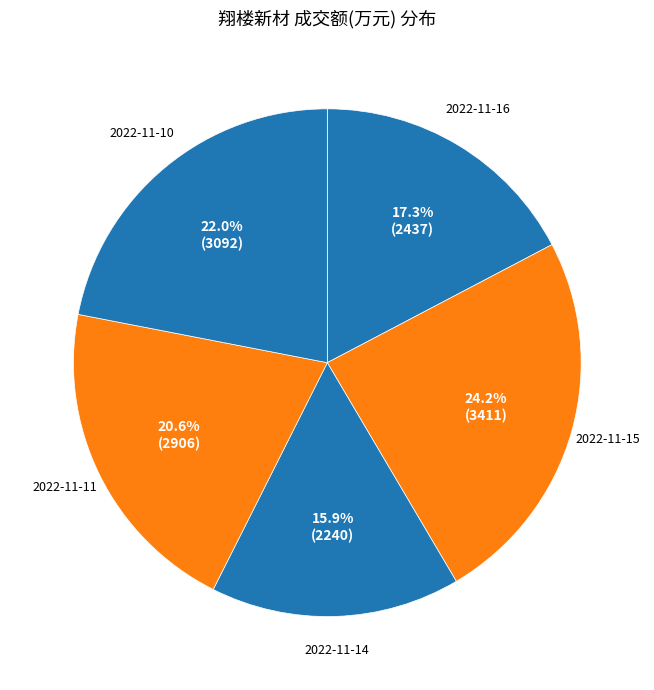

Which slice is the smallest?

2022-11-14